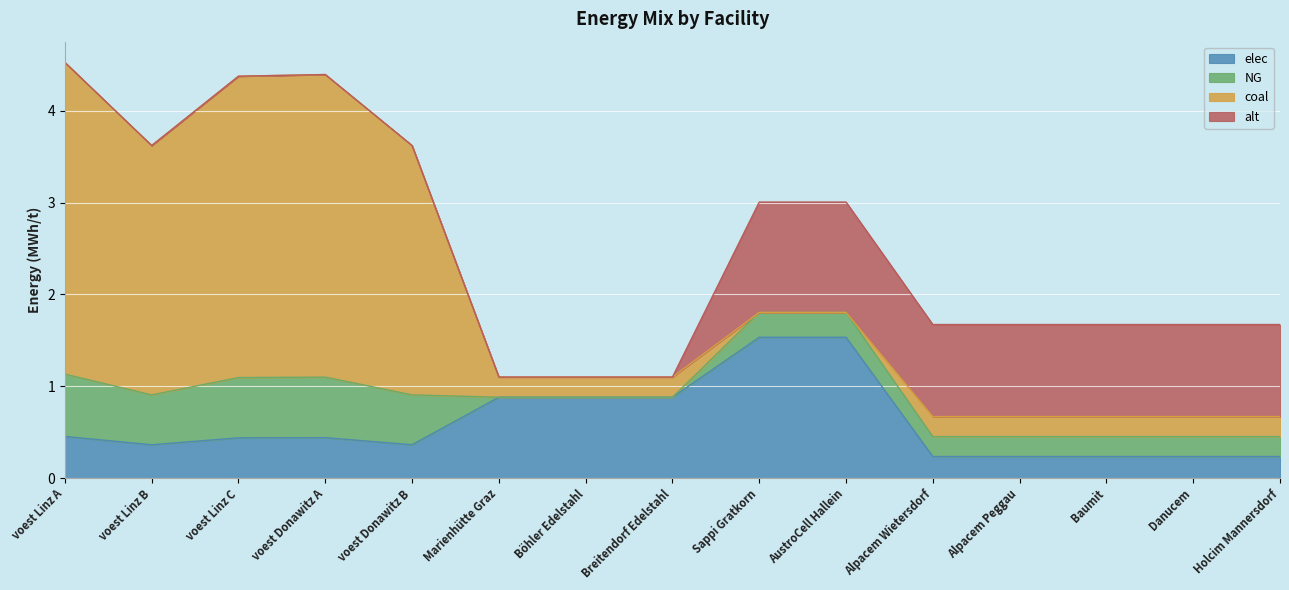

How many categories are shown in the chart?

15